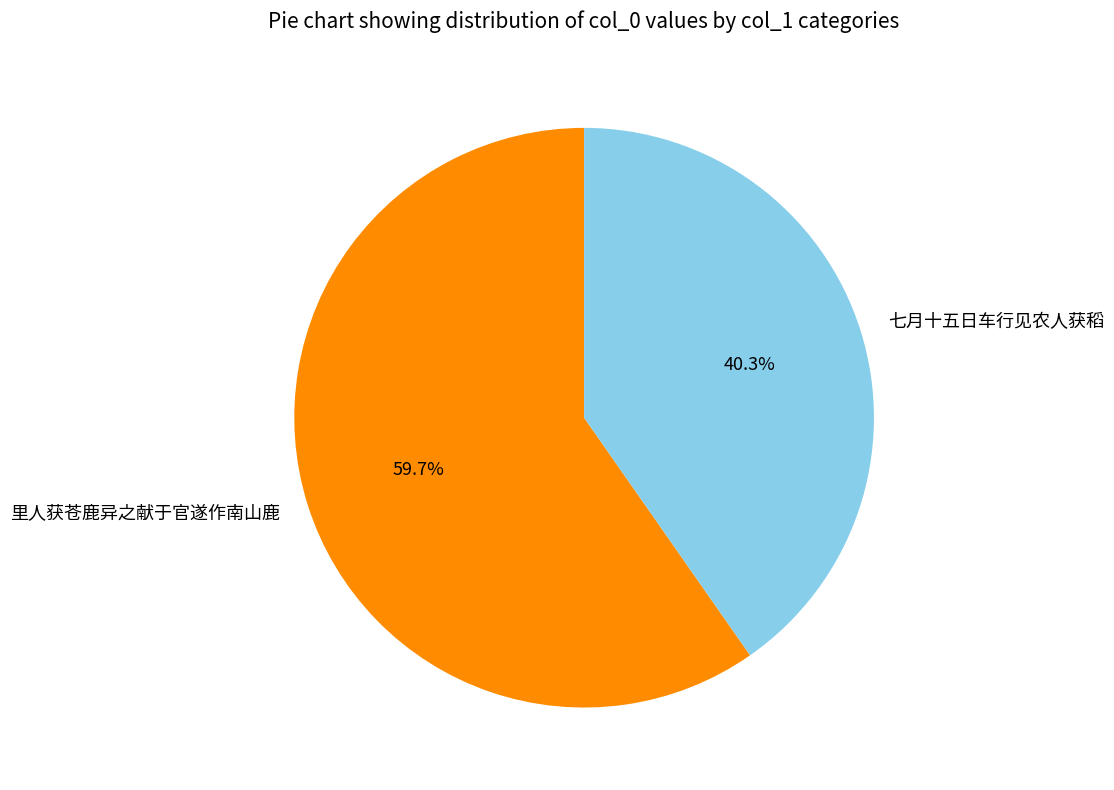

Count the number of slices in the pie.

2